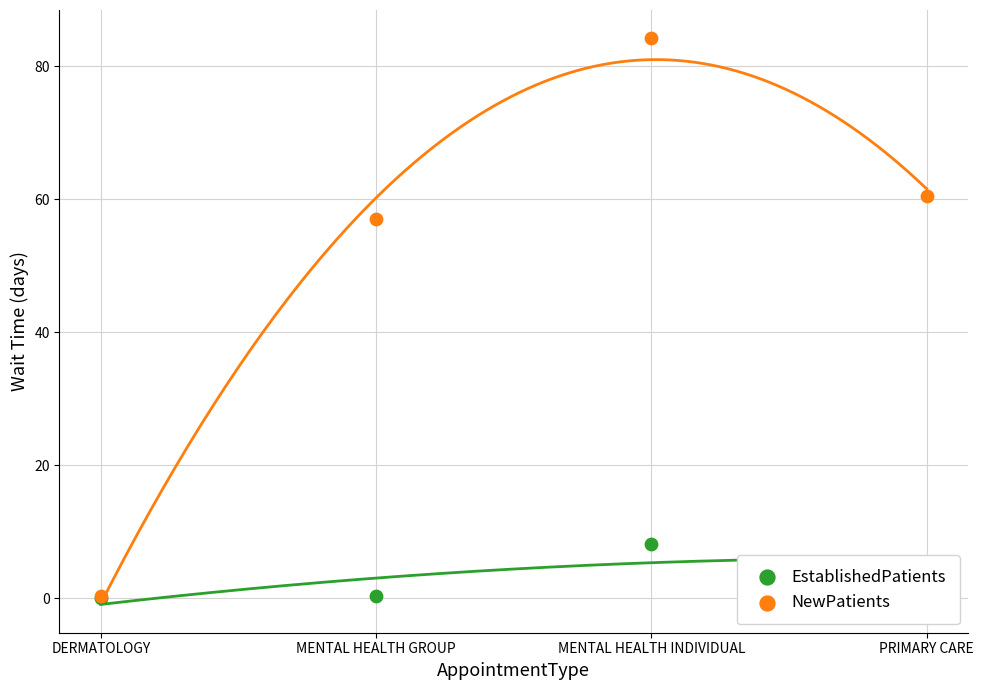

What are all the series names shown in the legend?

EstablishedPatients, NewPatients